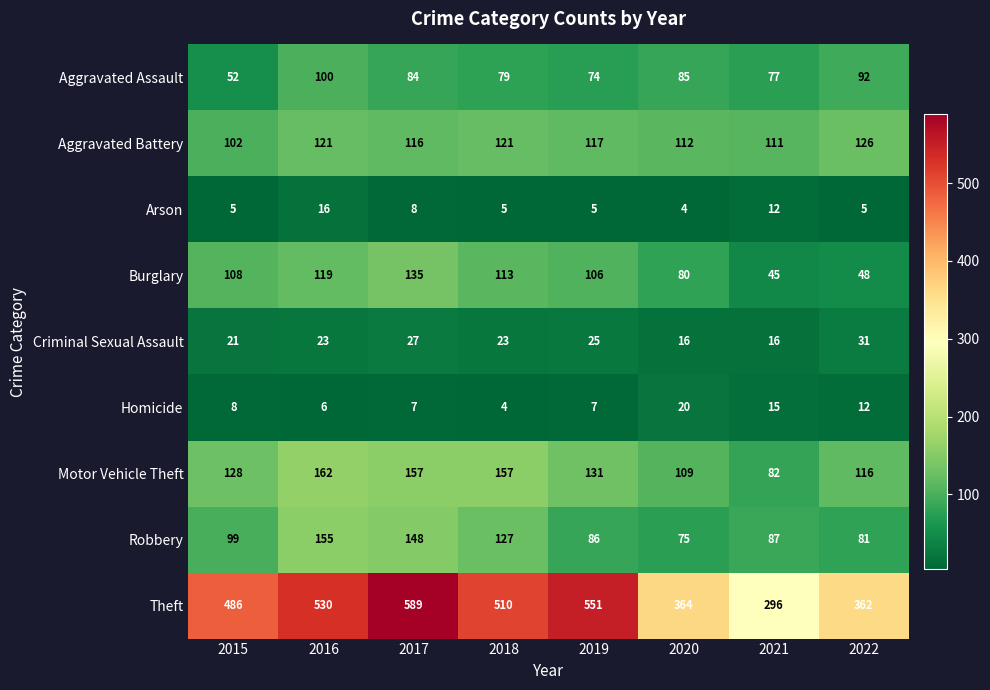

Is the value of Aggravated Assault at 2021 greater than the value of Burglary at 2020?

No